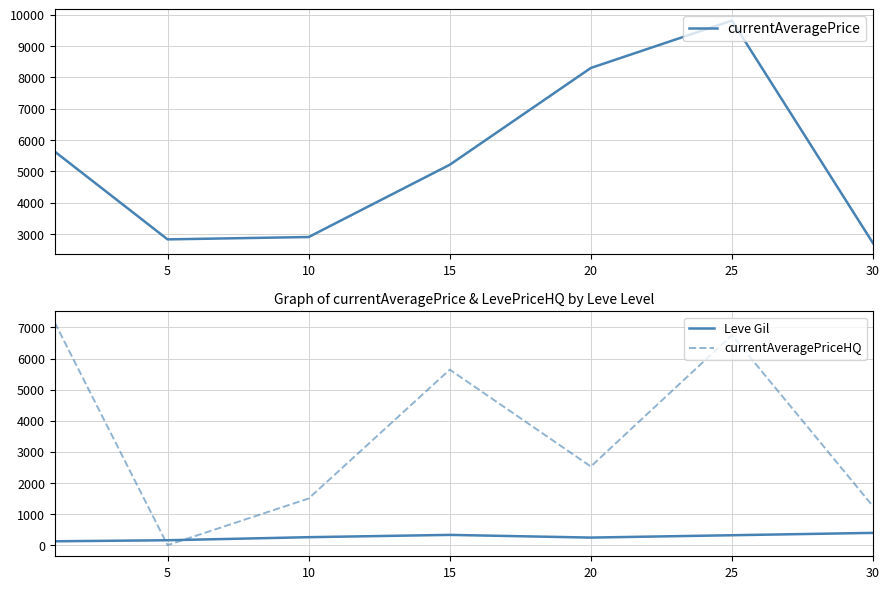

How many intersections are there between Leve Gil and currentAveragePriceHQ?

2